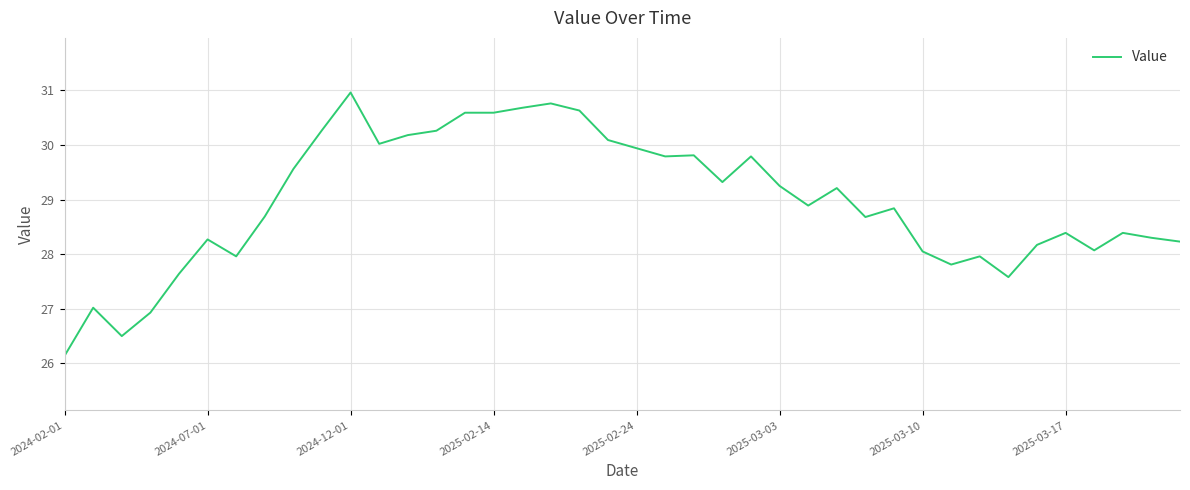

What is the greatest value displayed?

31.0